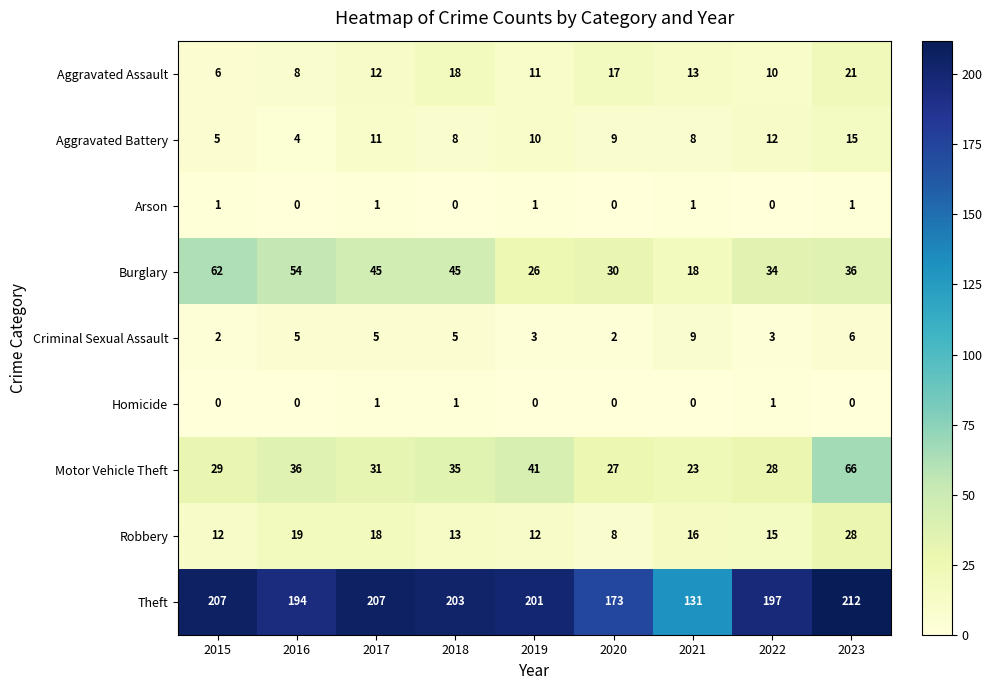

At 2018, list the series in order from smallest to largest.

Arson, Homicide, Criminal Sexual Assault, Aggravated Battery, Robbery, Aggravated Assault, Motor Vehicle Theft, Burglary, Theft